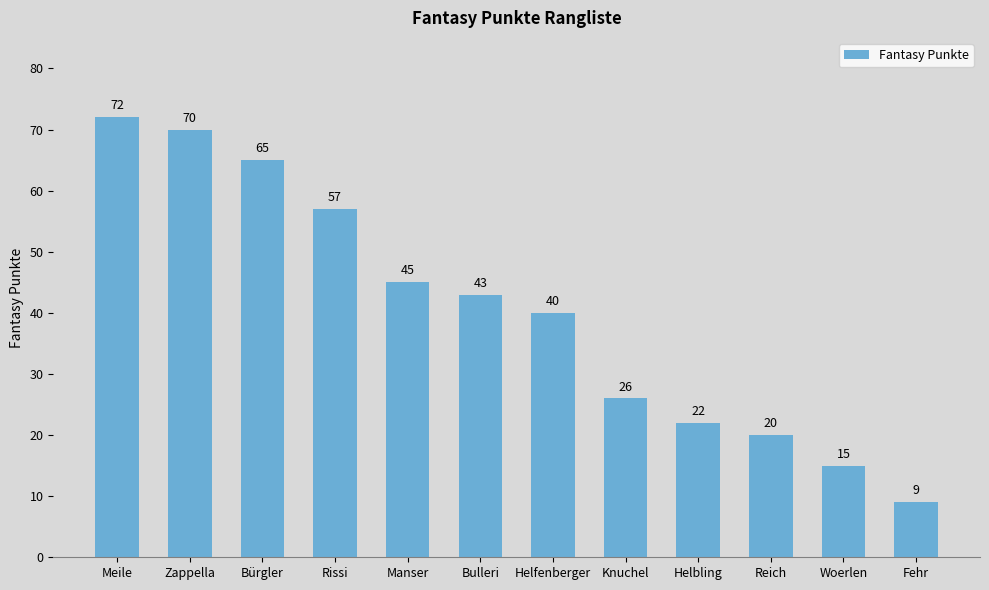

Read the value at Bulleri.

43